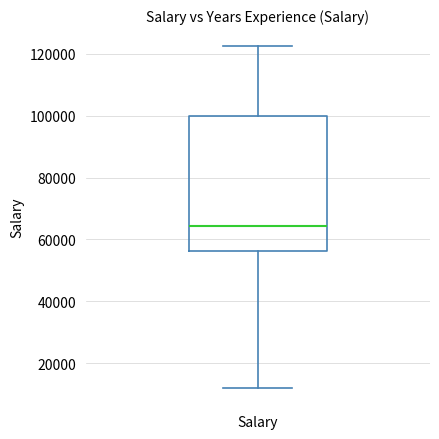

Where does the median line of the box for Salary sit on the y-axis? The values are not printed on the chart, so give them approximately, as read against the axis.

64000